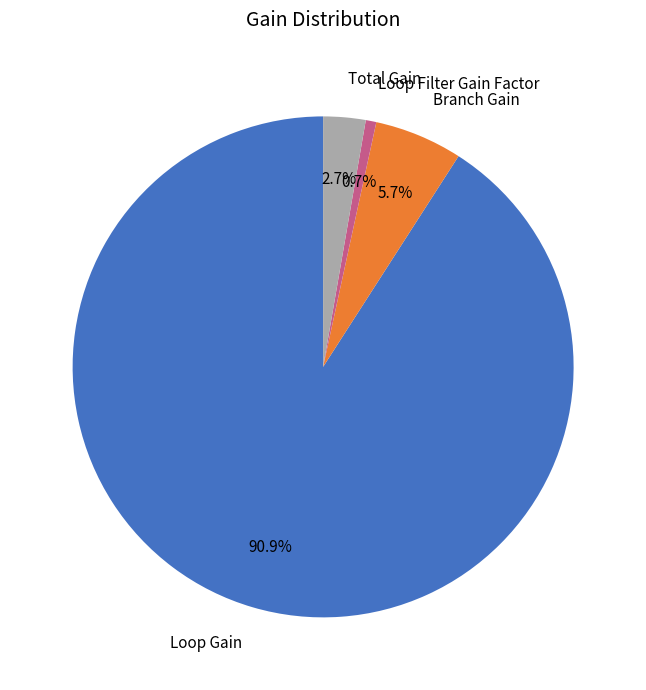

Count the number of slices in the pie.

4